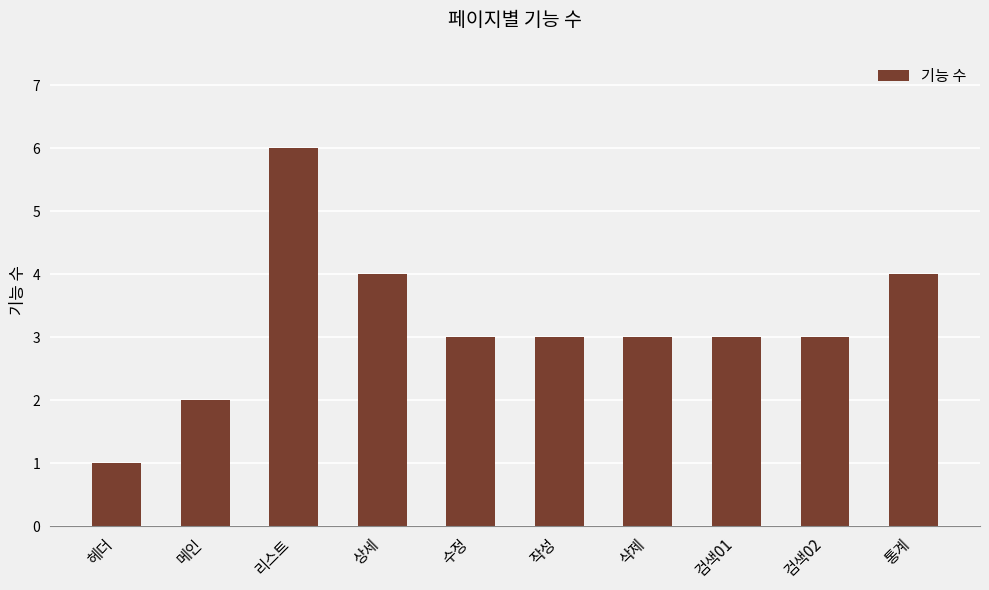

Does the chart contain any negative values?

No